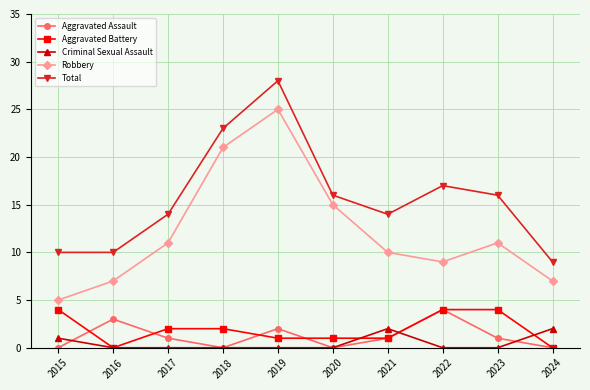

At which label is Criminal Sexual Assault closest to 1?

2015